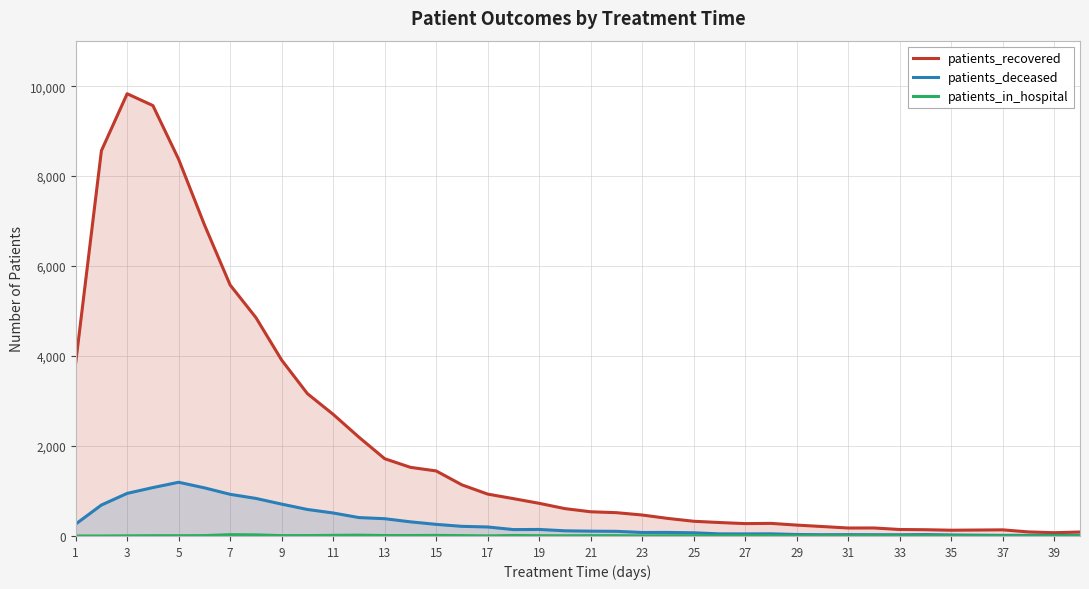

What are all the series names shown in the legend?

patients_recovered, patients_deceased, patients_in_hospital